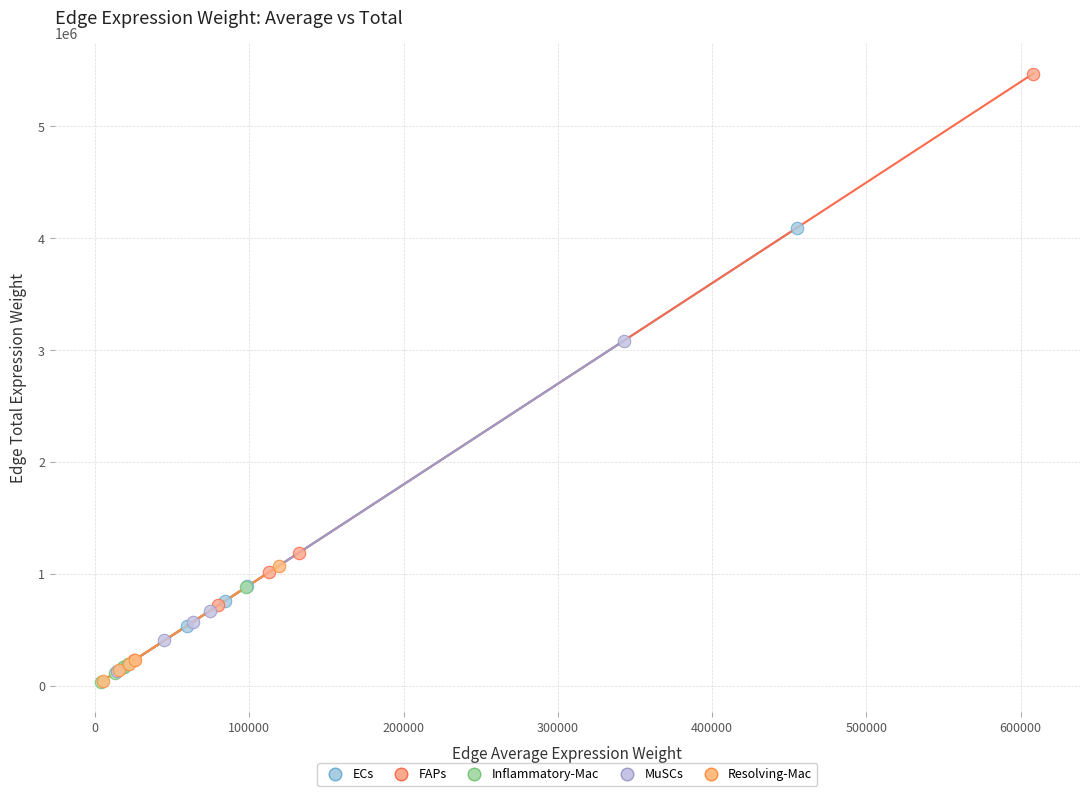

Which series has the largest Y range (max minus min)?

FAPs